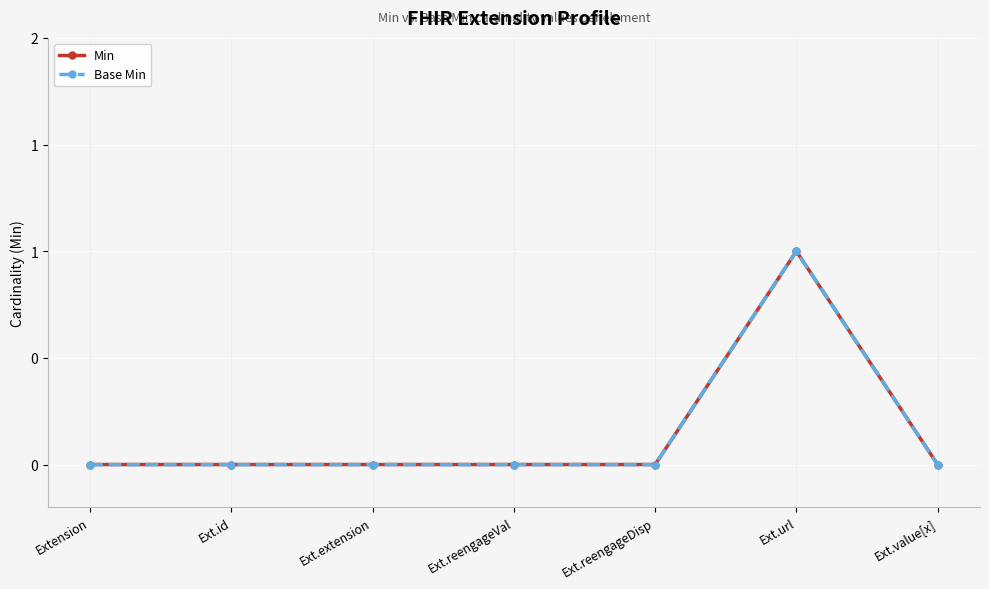

How many values in Min are above zero?

1